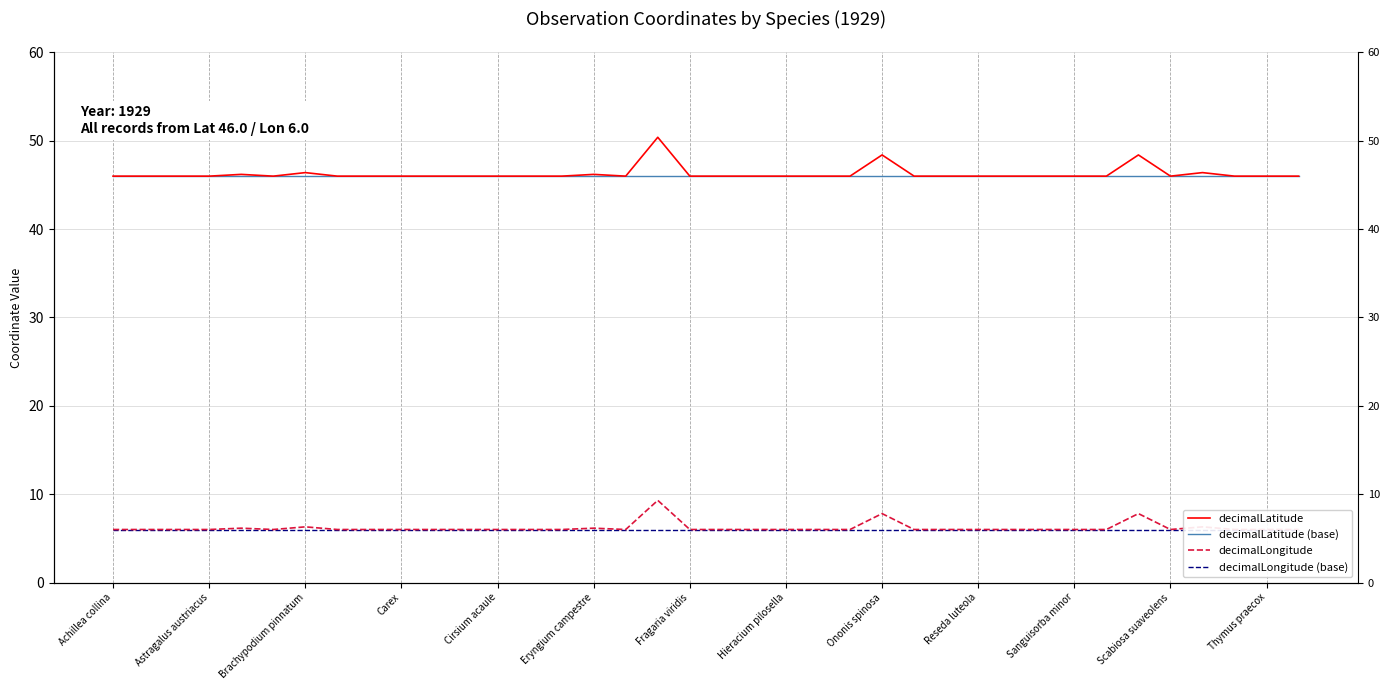

At 20, list the series in order from largest to smallest.

decimalLatitude, decimalLatitude (base), decimalLongitude, decimalLongitude (base)